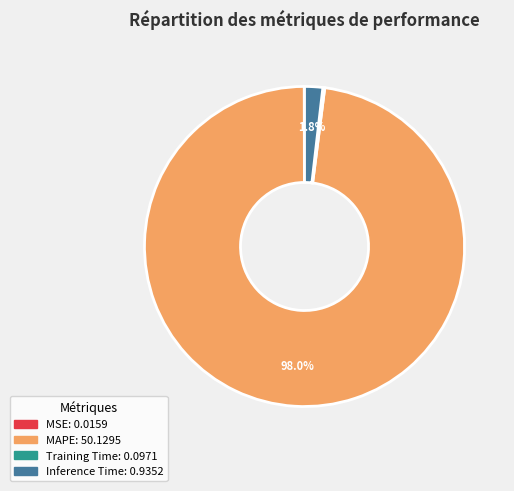

Which slice is the largest?

MAPE